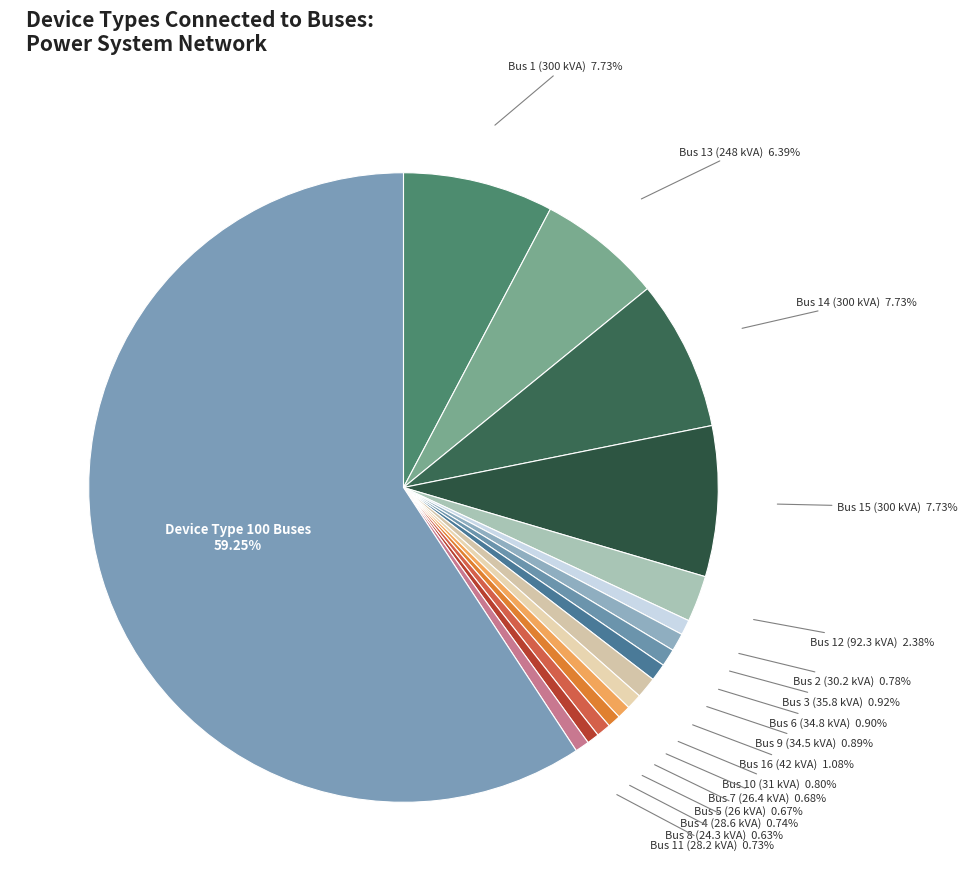

Which category has the biggest portion of the pie?

Device Type 100 Buses